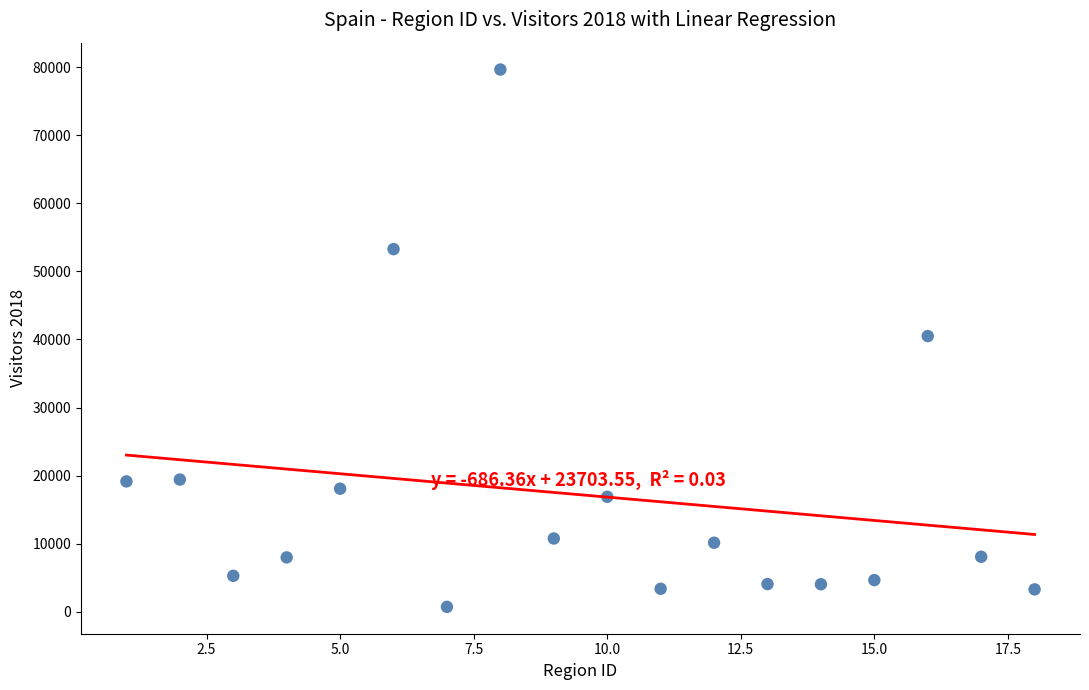

What is the range of X values (max minus min)?

17